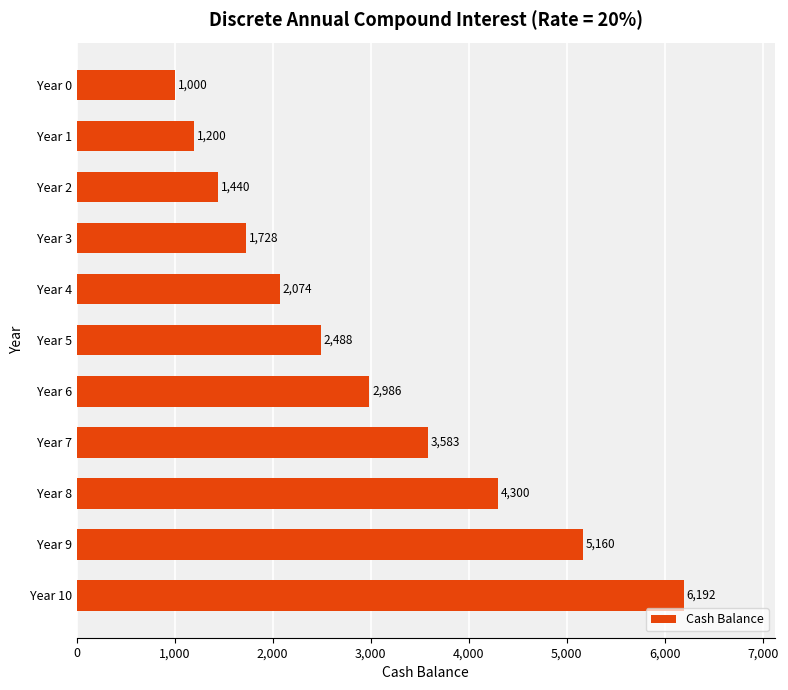

Is it true that the value at Year 3 is 387.5?

False